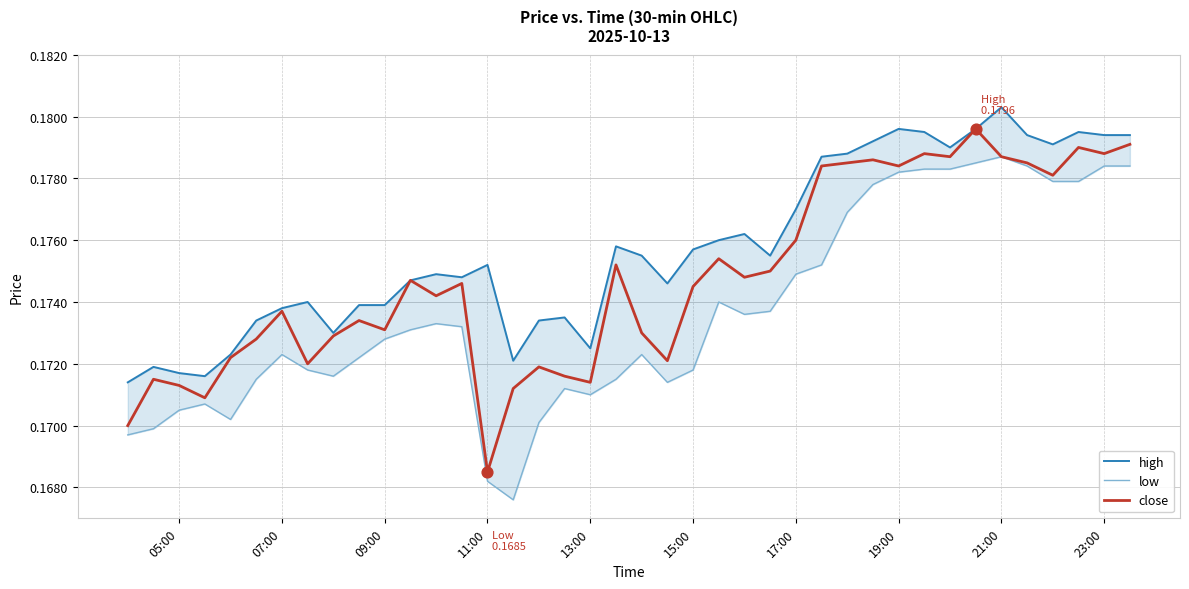

At how many categories does at least one series exceed 0?

40